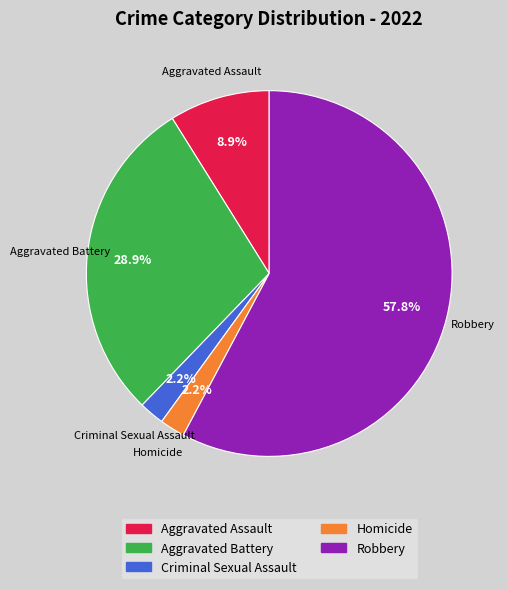

Between Aggravated Battery and Criminal Sexual Assault, which is larger?

Aggravated Battery